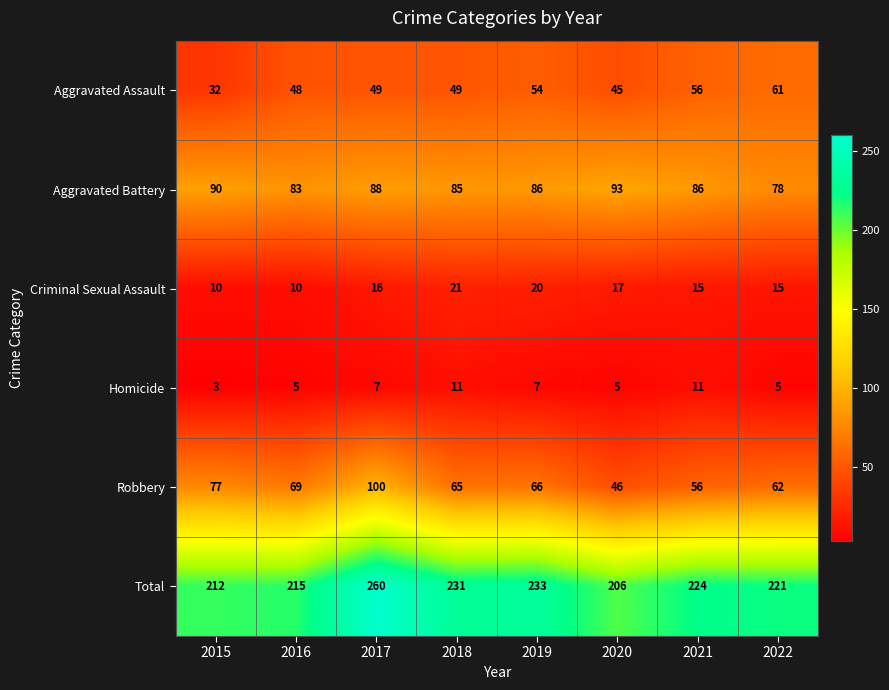

What is the approximate value of Criminal Sexual Assault at 2018?

21